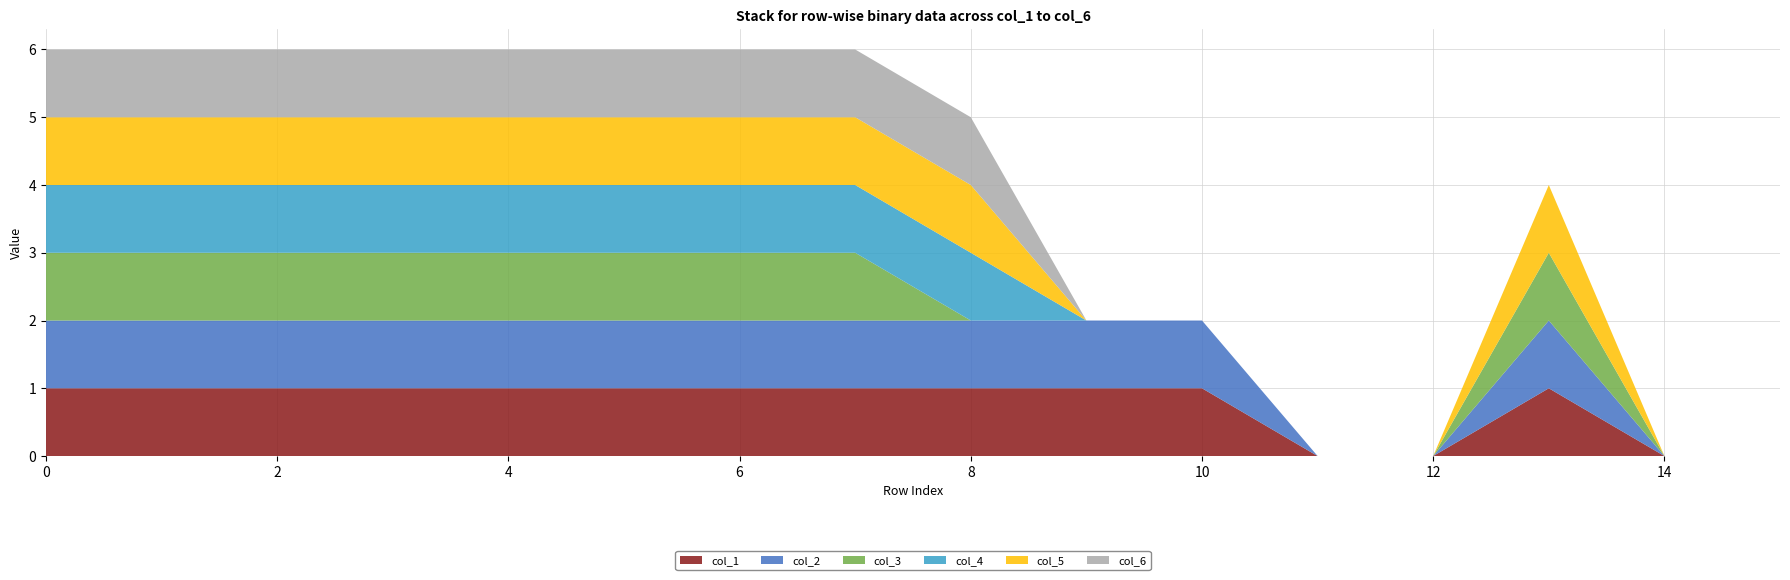

Reading right to left, transcribe all the data shown in this chart.

col_1: 0	0	1	0	0	1	1	1	1	1	1	1	1	1	1	1
col_2: 0	0	1	0	0	1	1	1	1	1	1	1	1	1	1	1
col_3: 0	0	1	0	0	0	0	0	1	1	1	1	1	1	1	1
col_4: 0	0	0	0	0	0	0	1	1	1	1	1	1	1	1	1
col_5: 0	0	1	0	0	0	0	1	1	1	1	1	1	1	1	1
col_6: 0	0	0	0	0	0	0	1	1	1	1	1	1	1	1	1